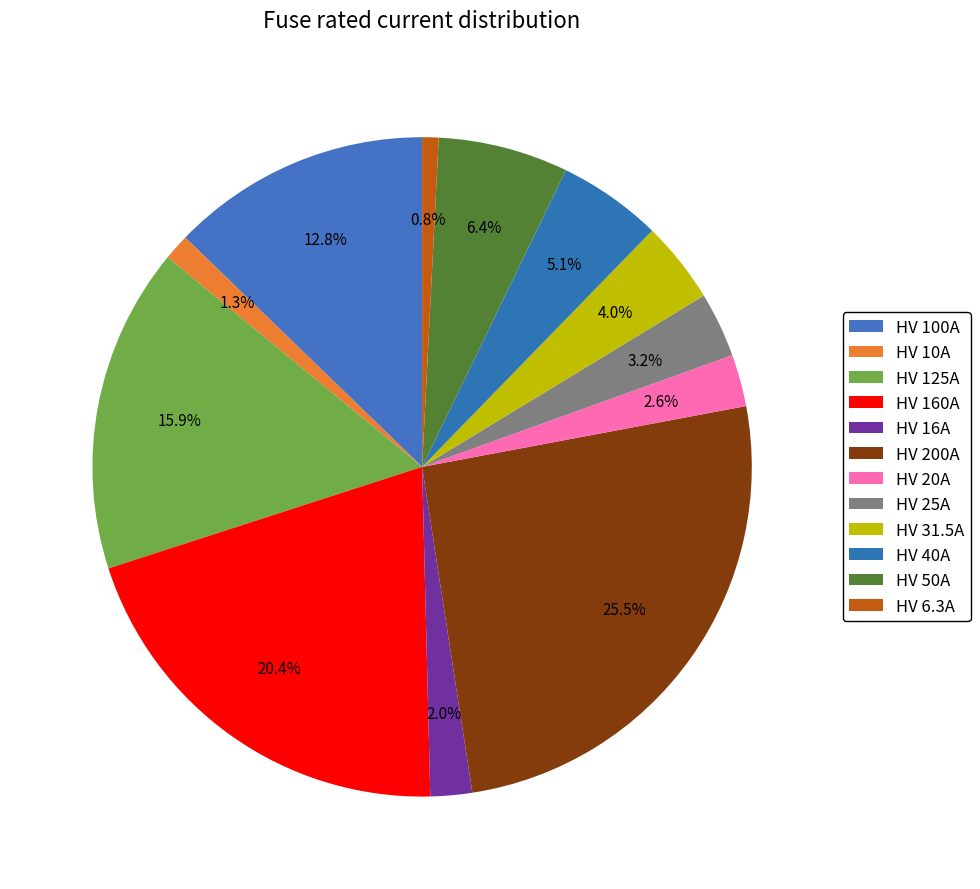

How many slices are in this pie chart?

12